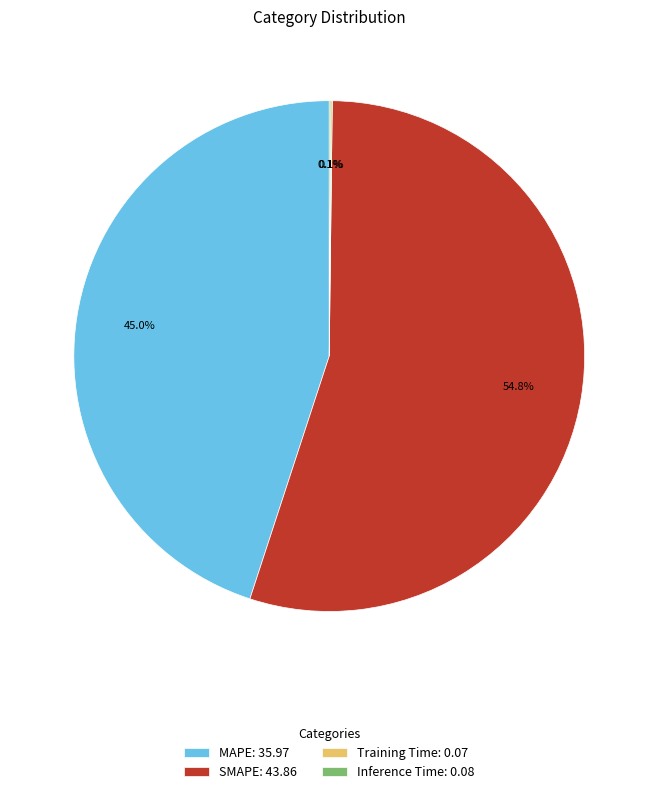

Does SMAPE: 43.86 represent more than half of the total?

Yes